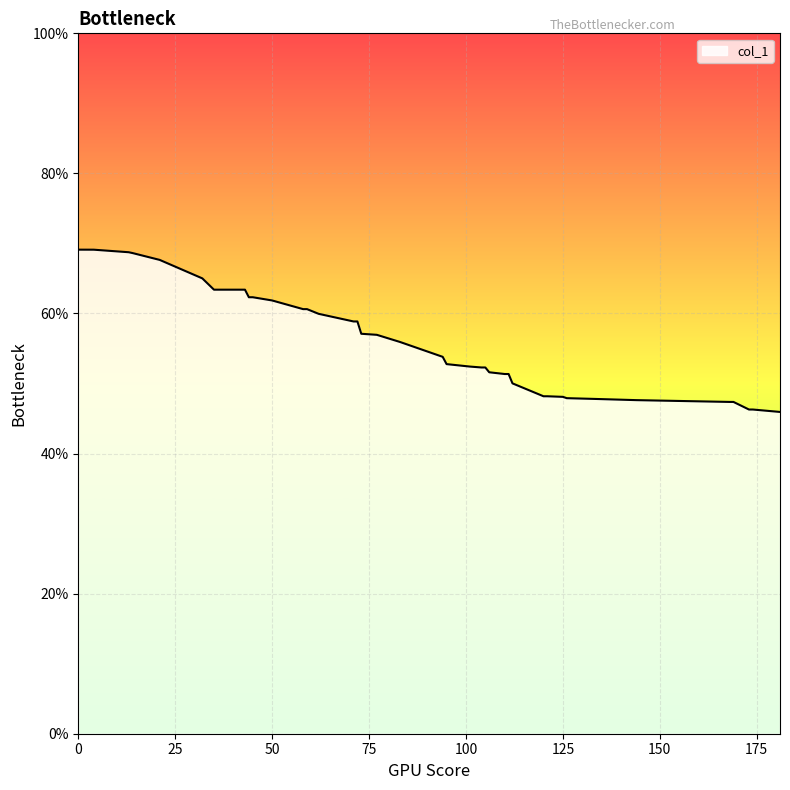

What is the difference between the maximum and minimum values?

23.2